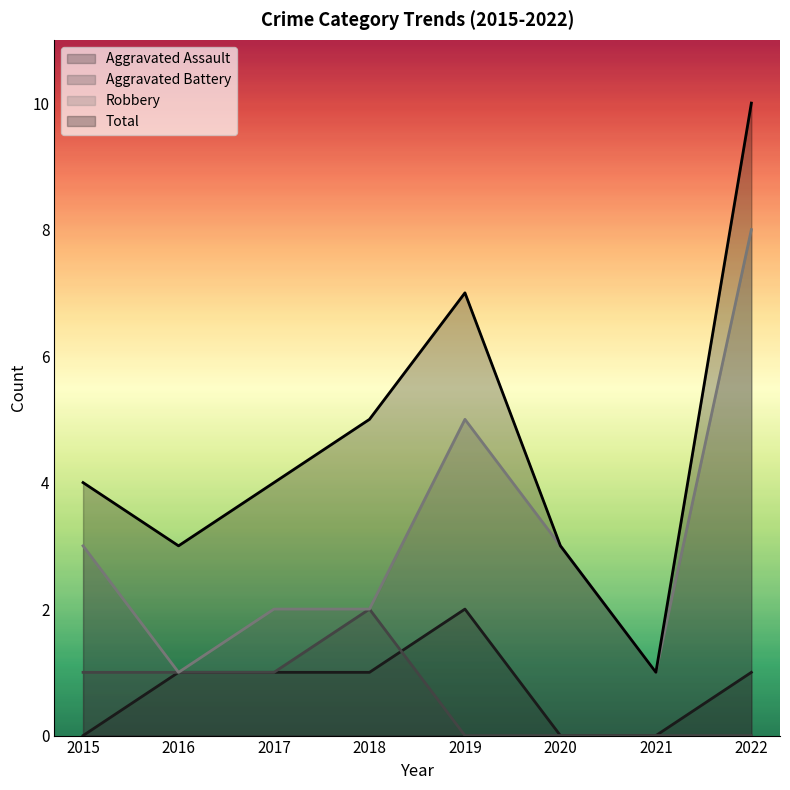

How many values in the Total series are below 4?

3